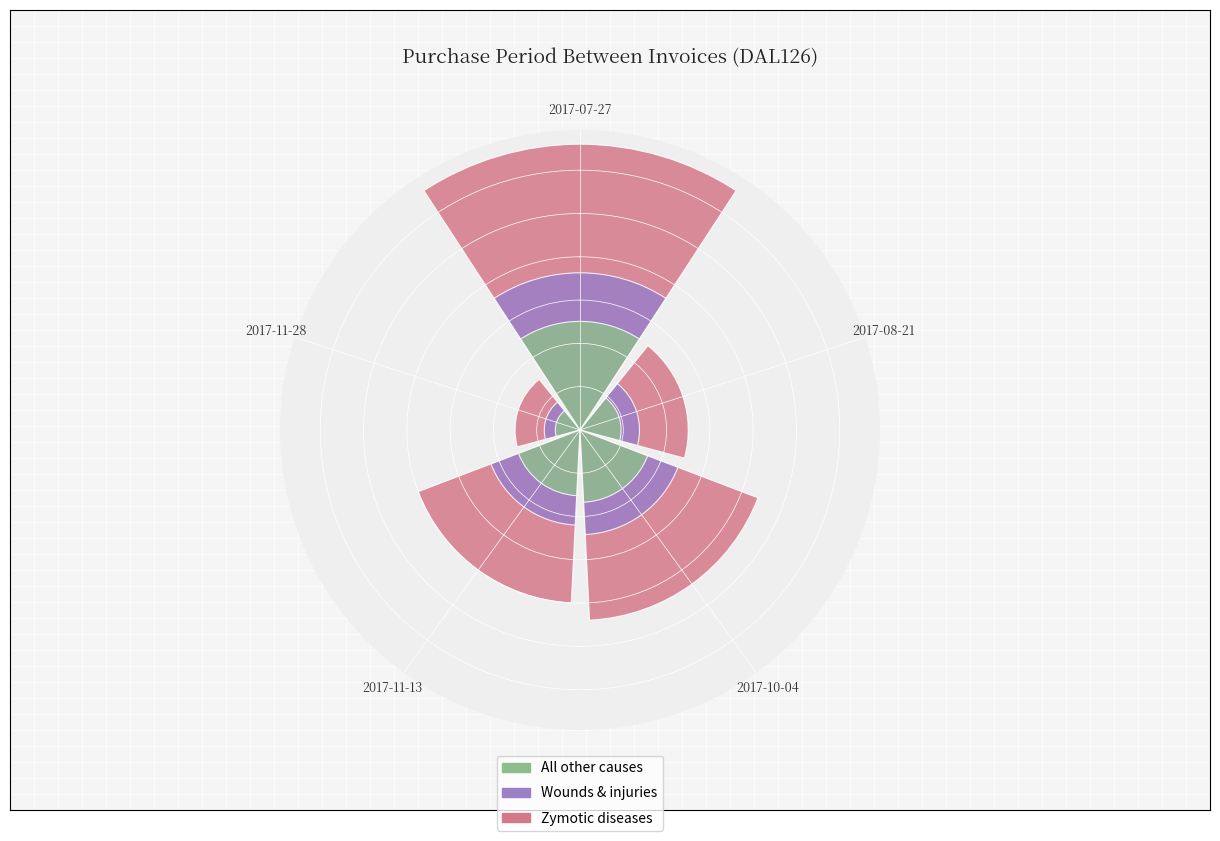

Which category has the lowest value across all series?

2017-11-28